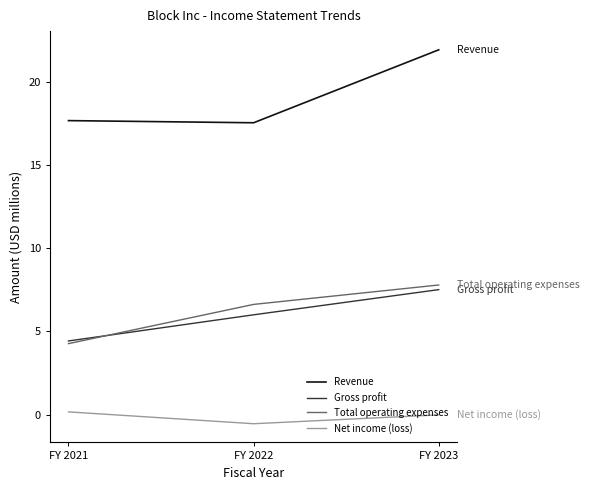

Which series has the largest total across all categories?

Revenue